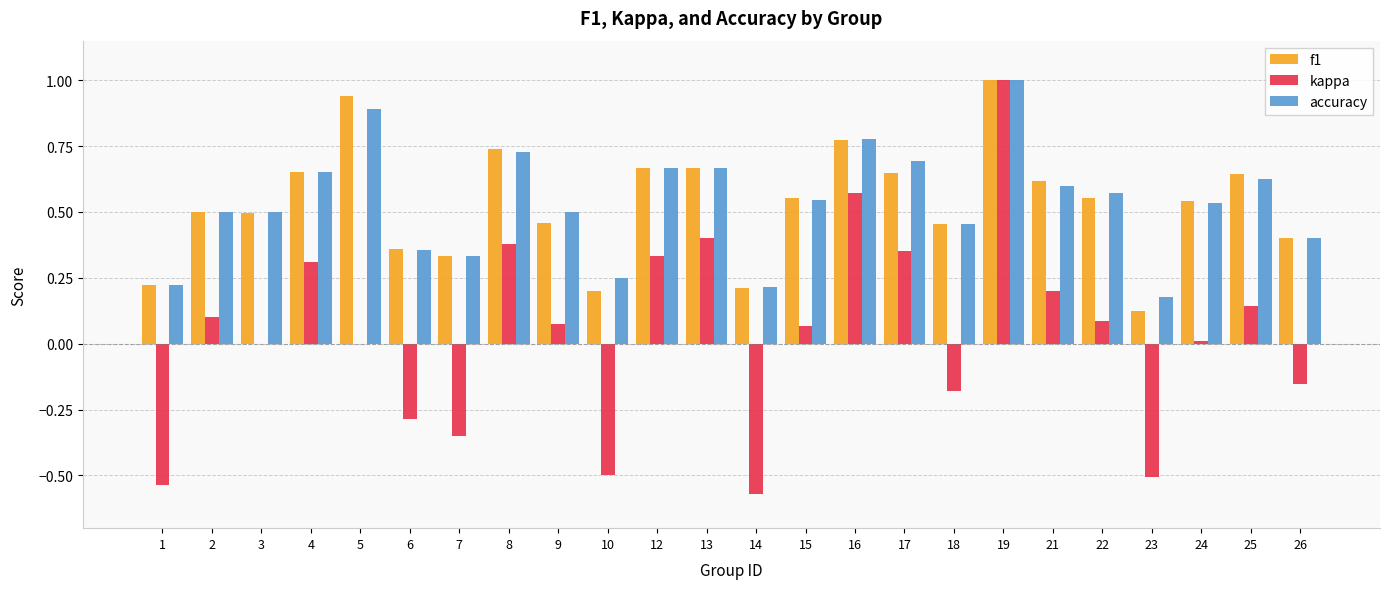

How many distinct data groups are displayed?

3